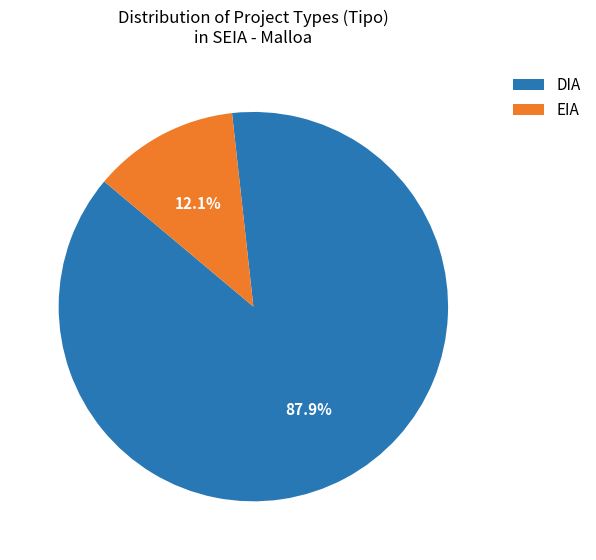

Is it true that EIA is 22% of the pie?

False